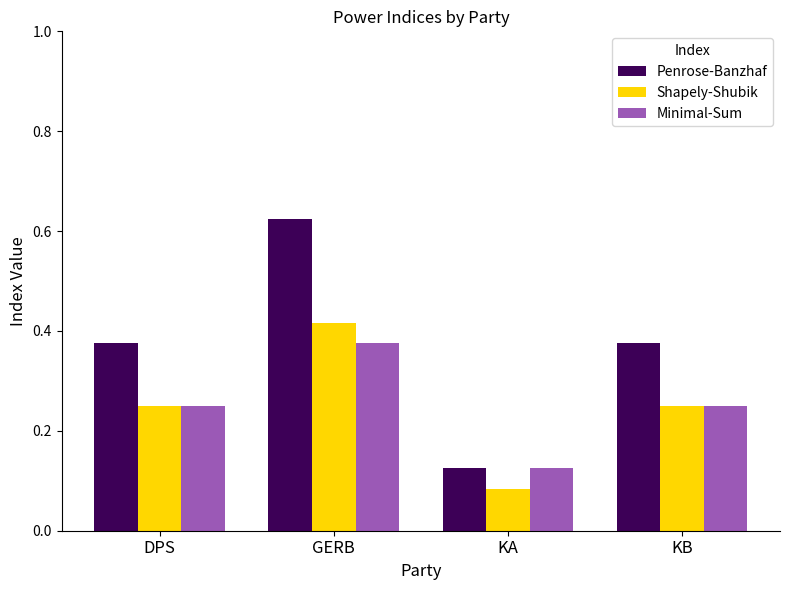

Which series changed the most between GERB and KB?

Penrose-Banzhaf